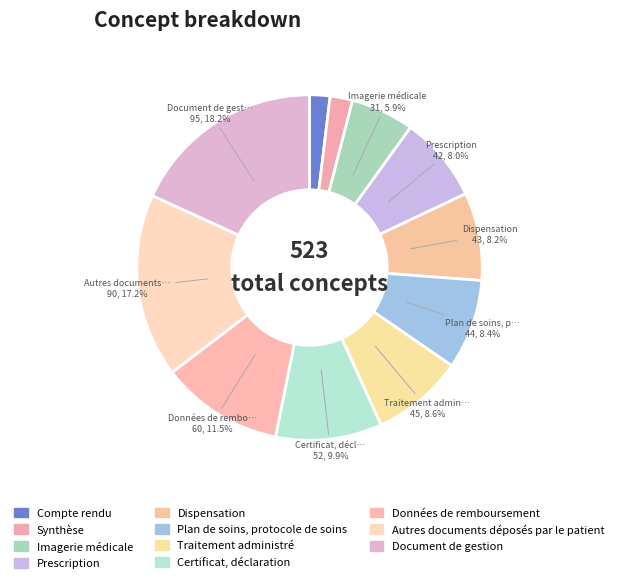

What percentage is the Synthèse slice, to the nearest percent?

2%